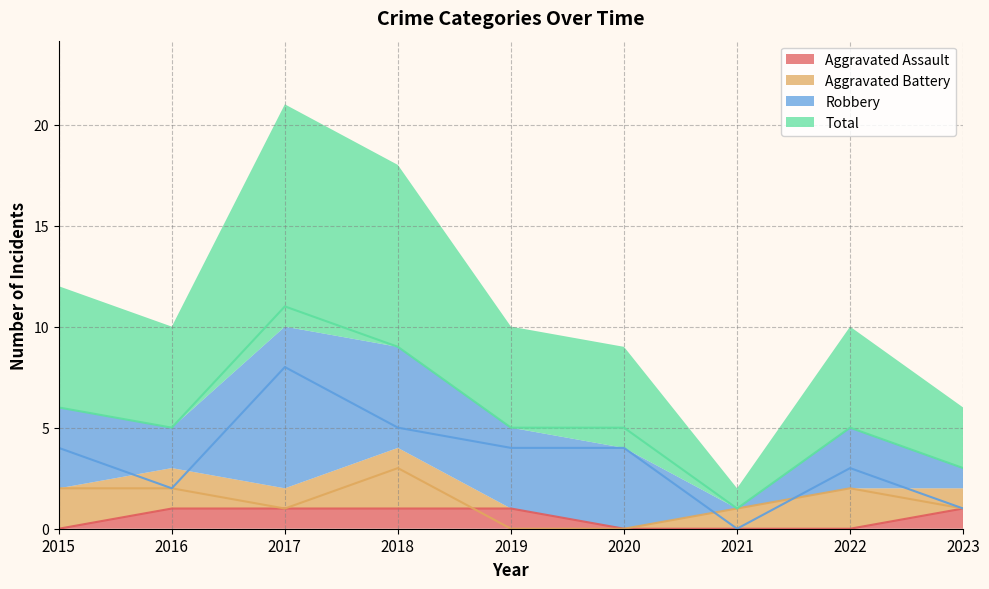

What is the greatest value displayed?

11